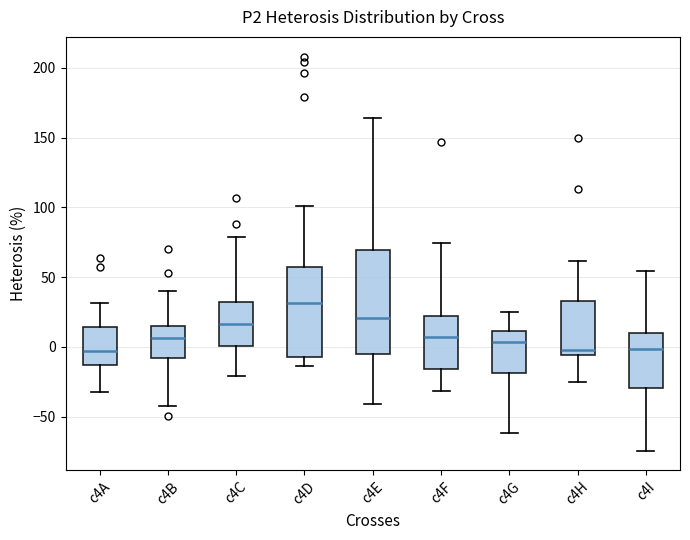

Comparing the boxes themselves (not the whiskers), which one is the tallest?

c4E